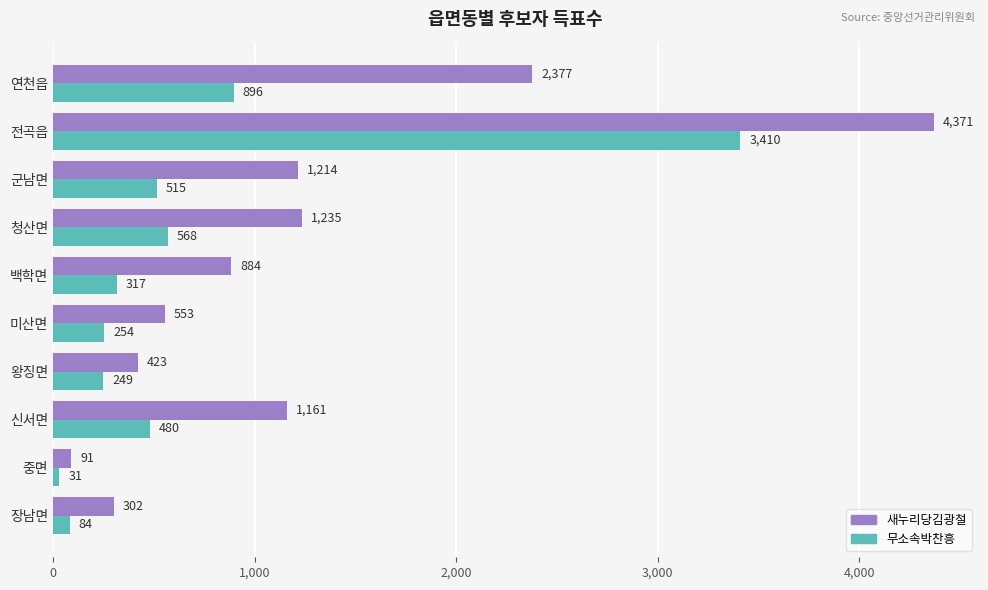

The 새누리당김광철 series shows 565 at 군남면. True or false?

False